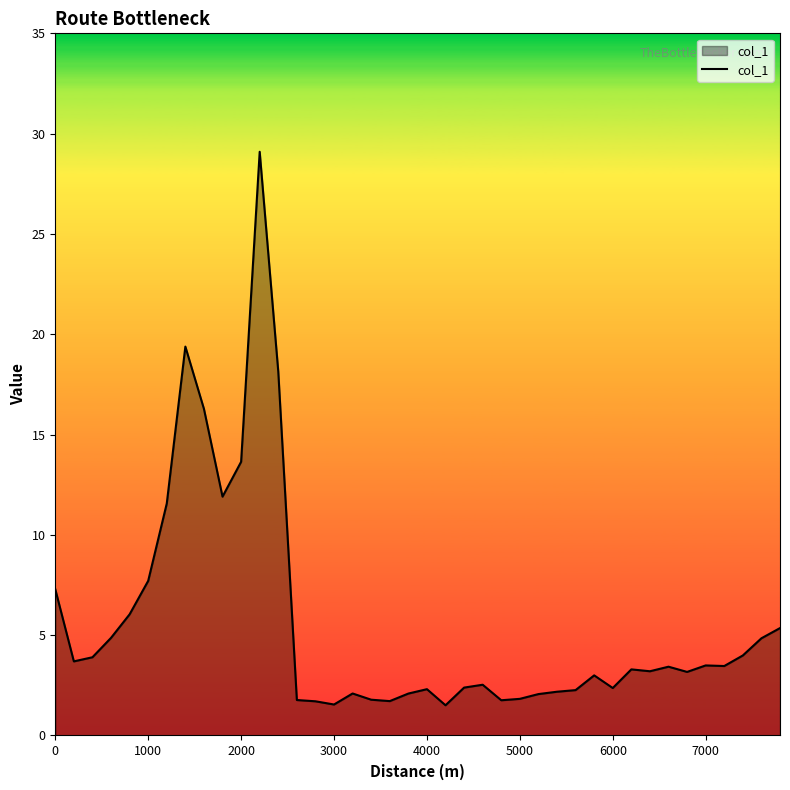

What is the difference between the maximum and minimum values?

27.6